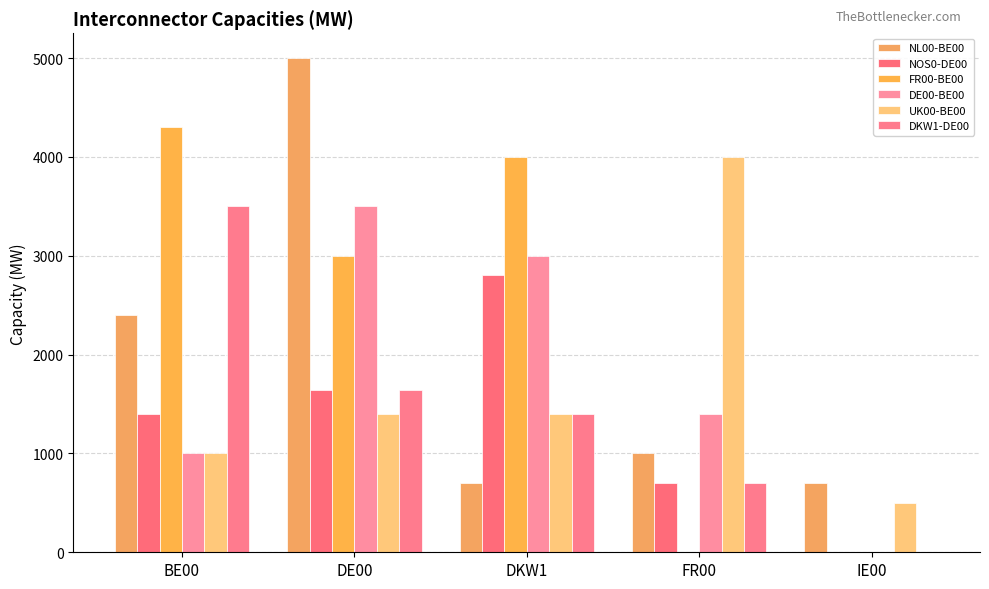

How many categories are shown in the chart?

5